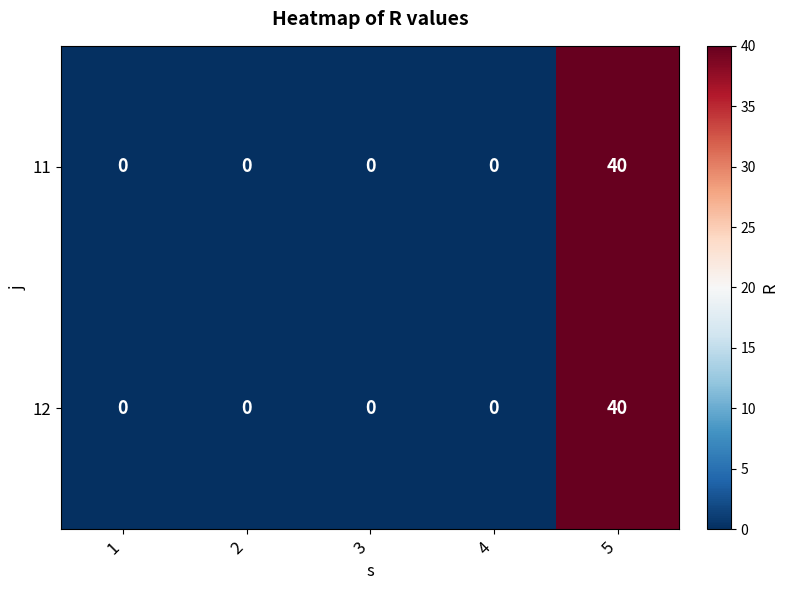

At which category is the sum across all series the highest?

5